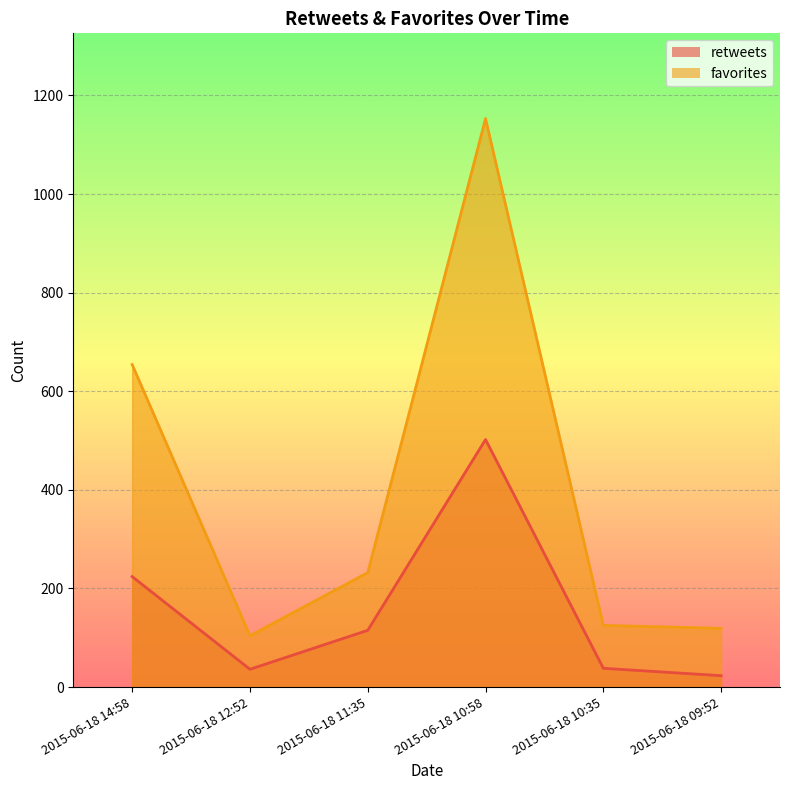

What is the difference between the second highest and minimum values in the retweets series?

201